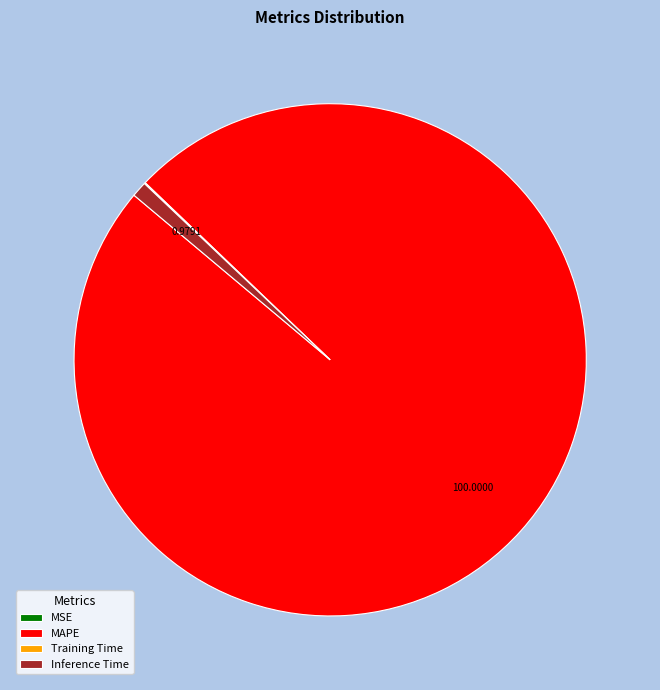

What is the largest slice in the pie chart?

MAPE